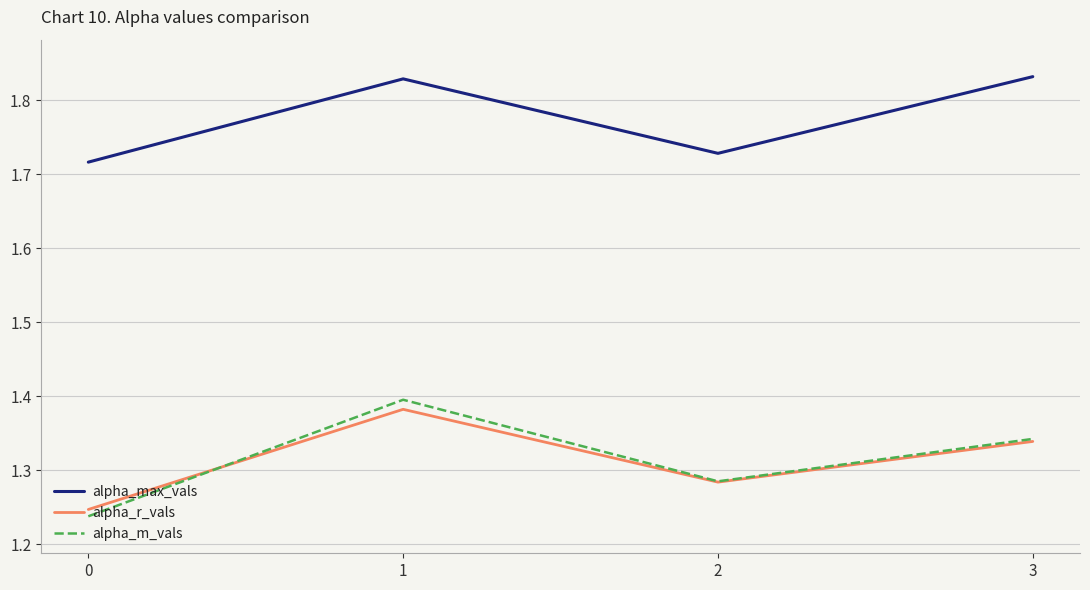

Between 1 and 2, which series saw the biggest shift?

alpha_m_vals